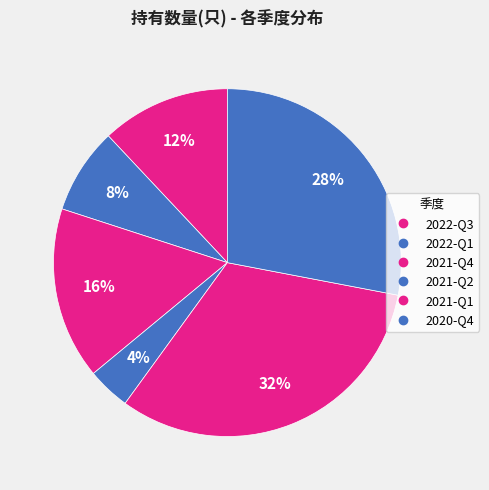

Which slice is the largest?

2021-Q1